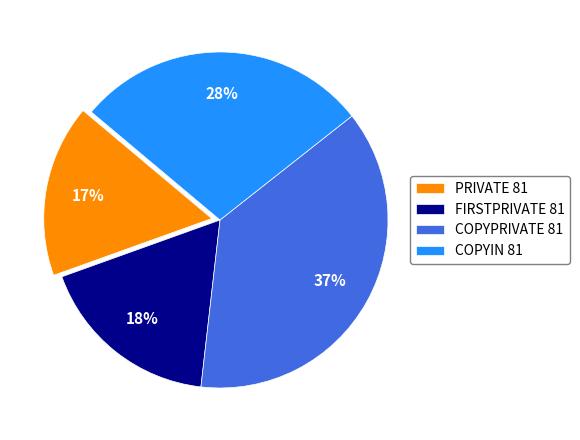

How many segments does this pie chart have?

4